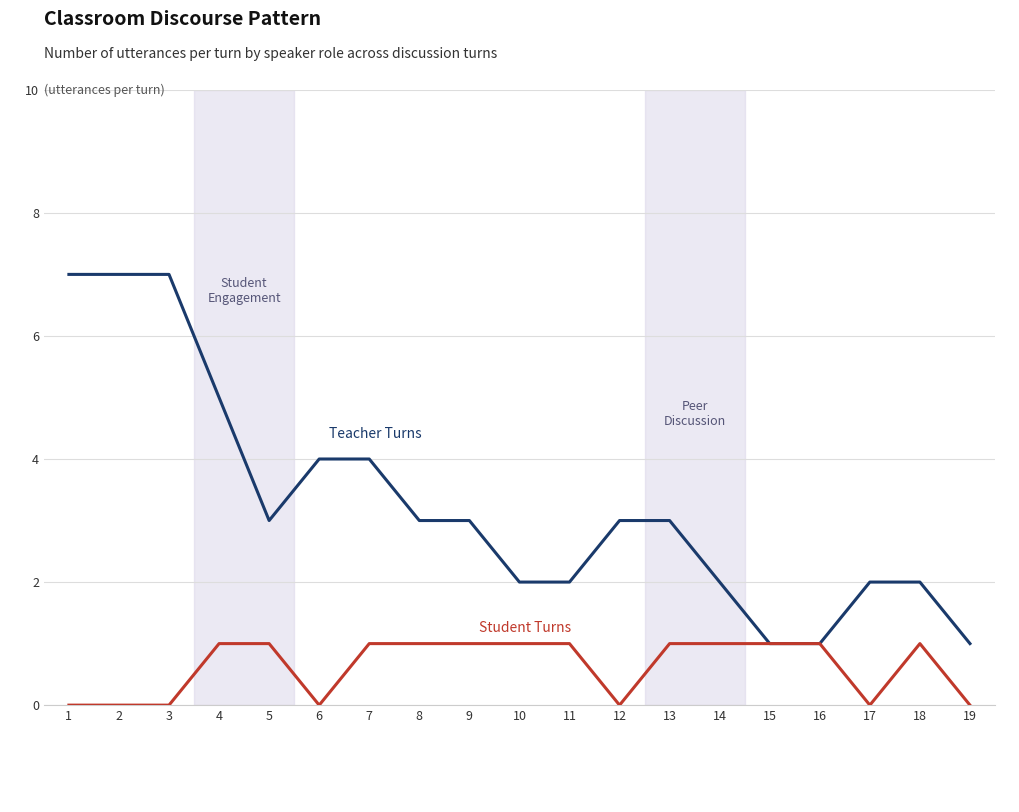

What is the difference between the highest and lowest values at 14?

1